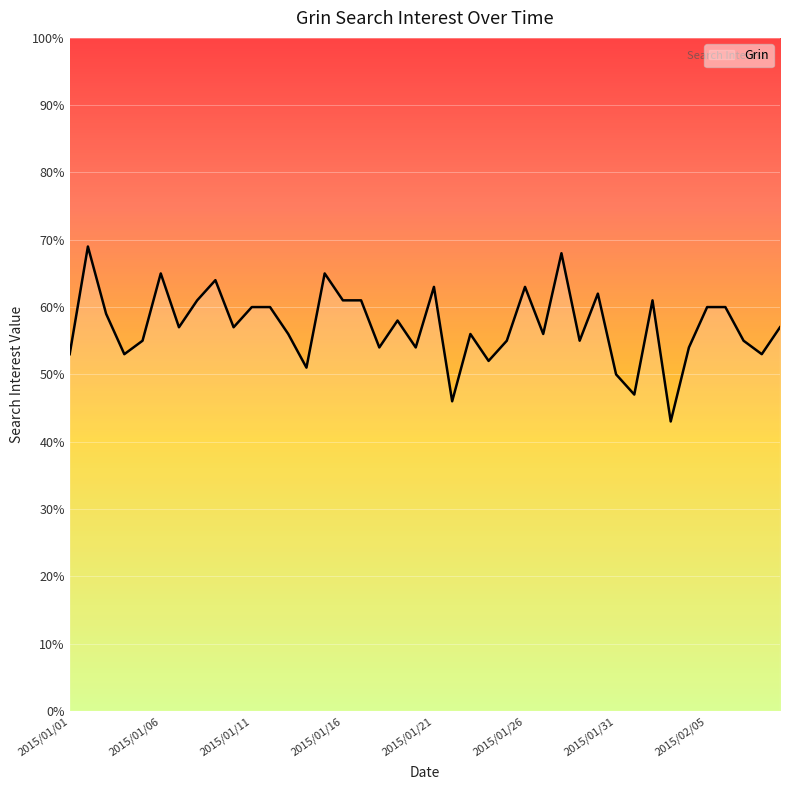

What is the smallest value displayed?

43